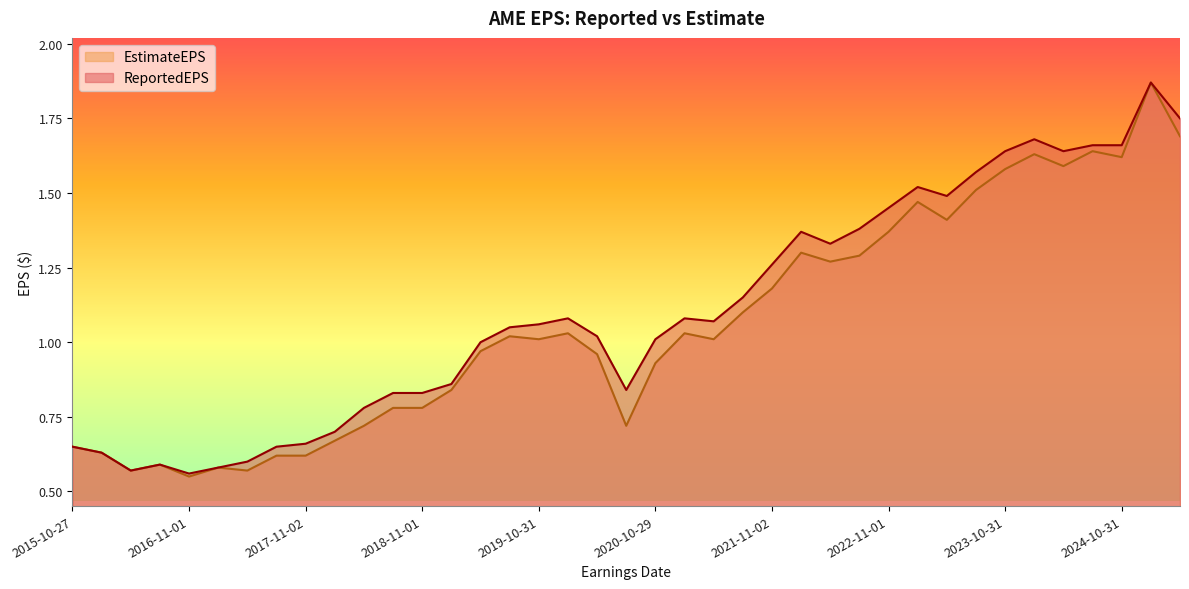

At 2017-11-02, list the series in order from smallest to largest.

EstimateEPS, ReportedEPS